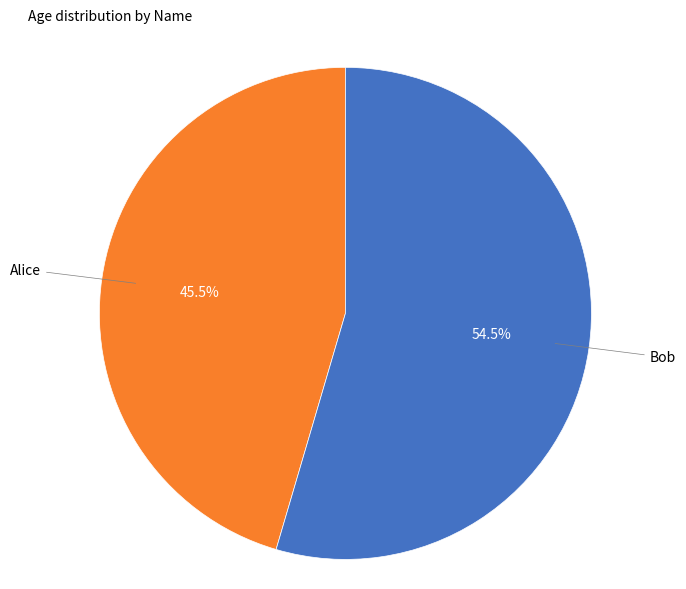

How many slices are in this pie chart?

2